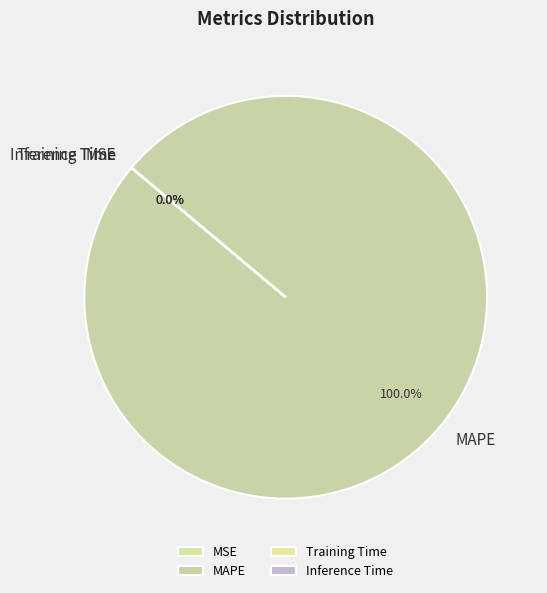

Does any single category account for the majority?

Yes